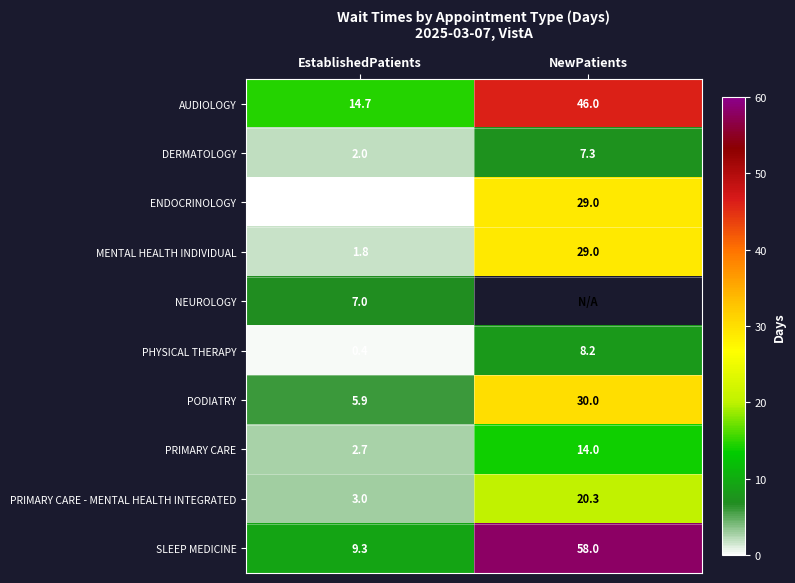

How many values in the PODIATRY series are below 30?

1